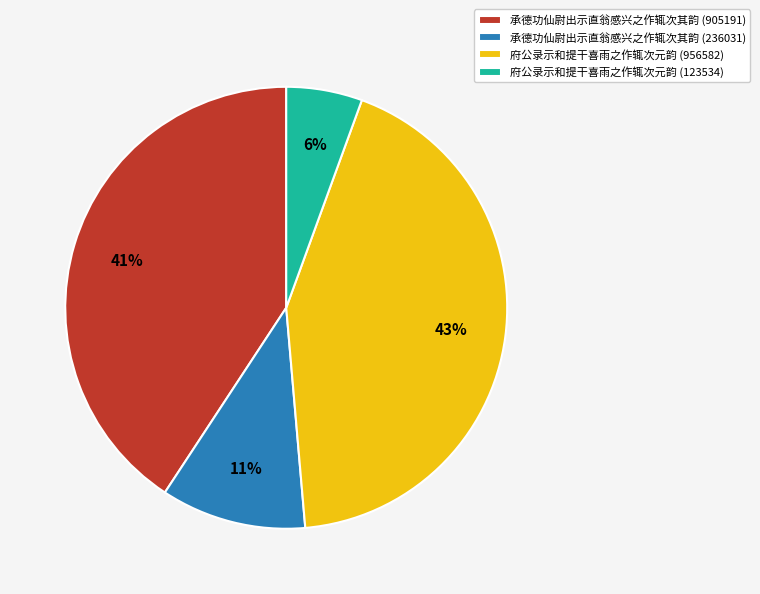

How many segments does this pie chart have?

4